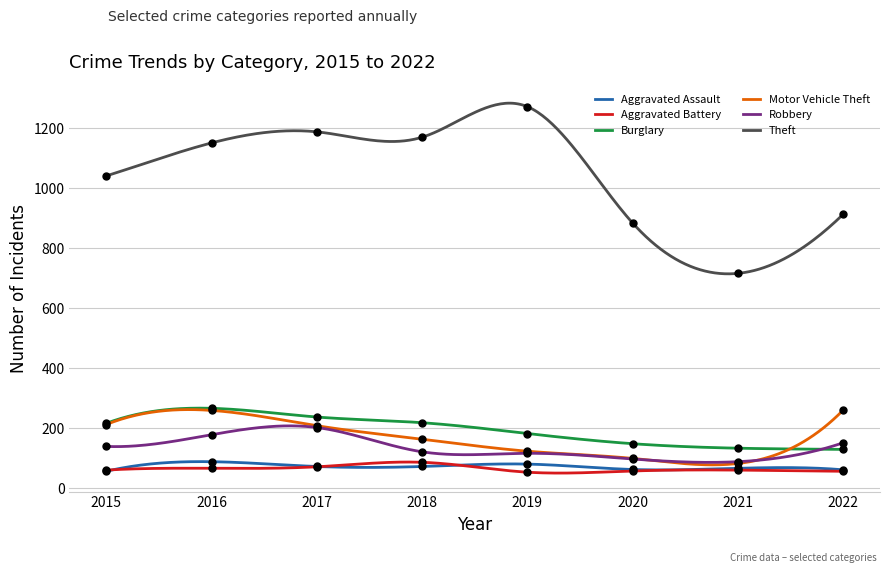

At how many categories does at least one series exceed 1006?

5